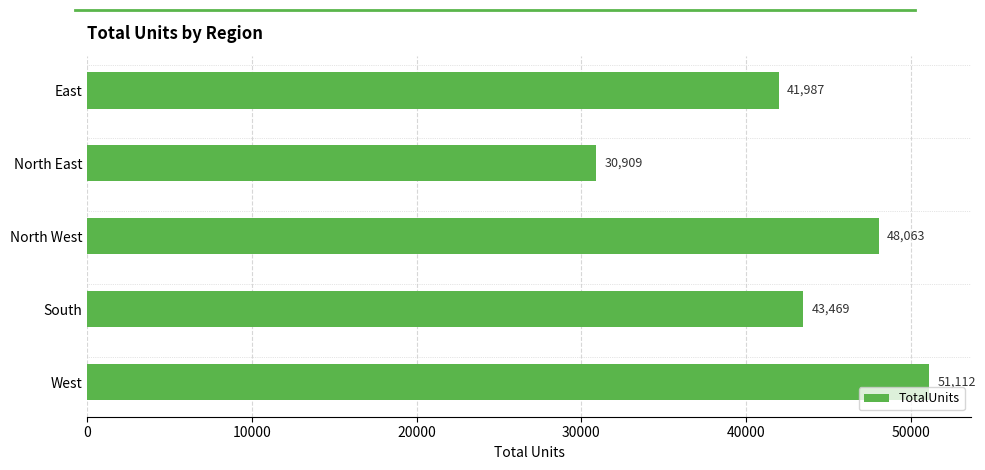

What is the minimum value shown in the chart?

30909